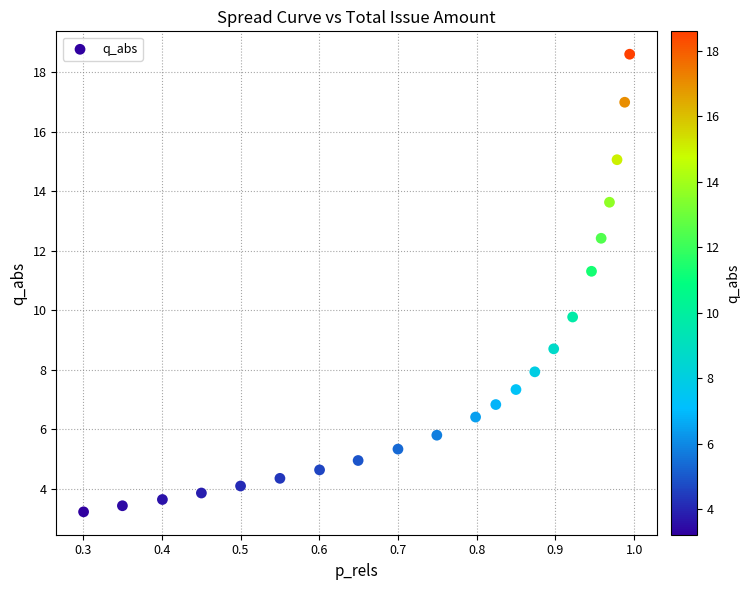

What Y value in the scatter plot is closest to 10?

9.8